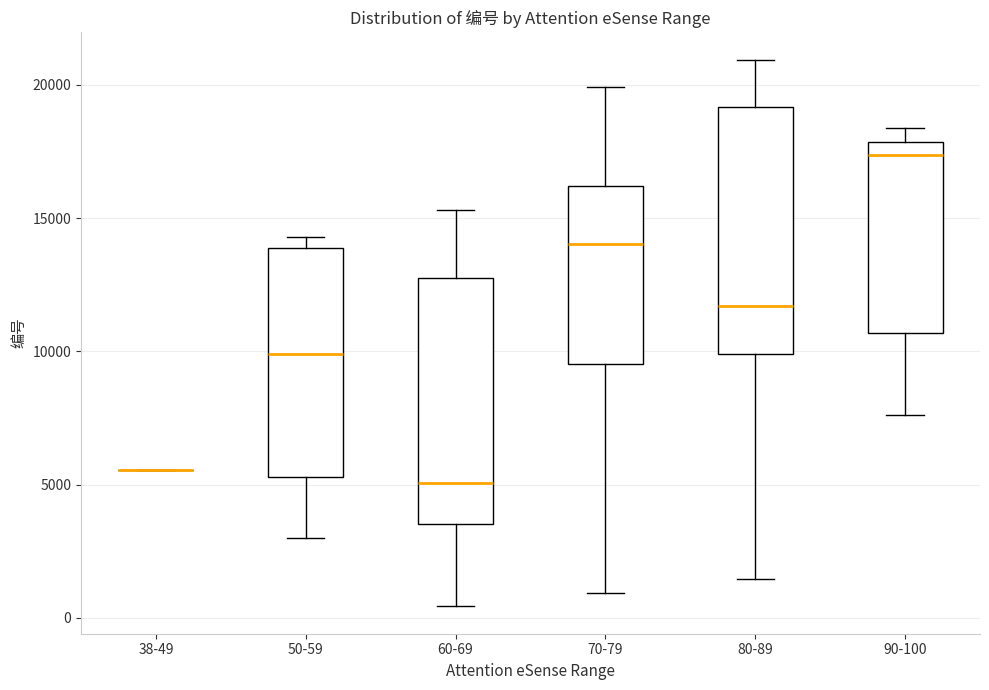

Where does the upper whisker of the box for 80-89 end on the y-axis? The values are not printed on the chart, so give them approximately, as read against the axis.

21000